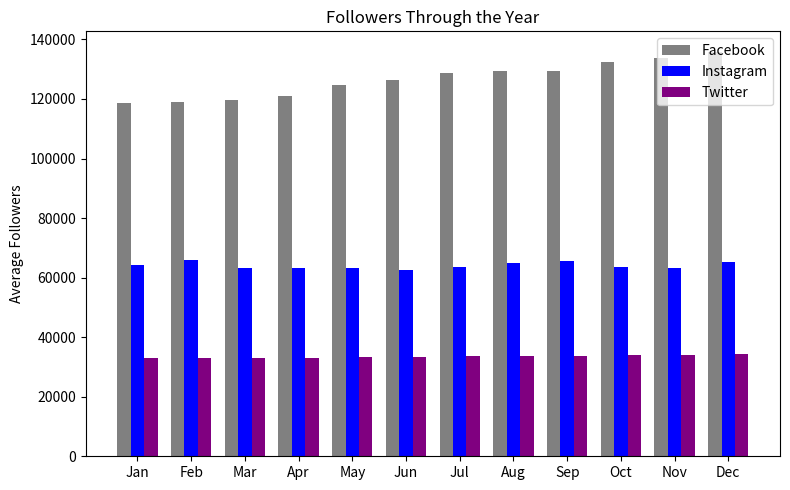

Are the bars grouped side by side (vs. stacked)?

Yes